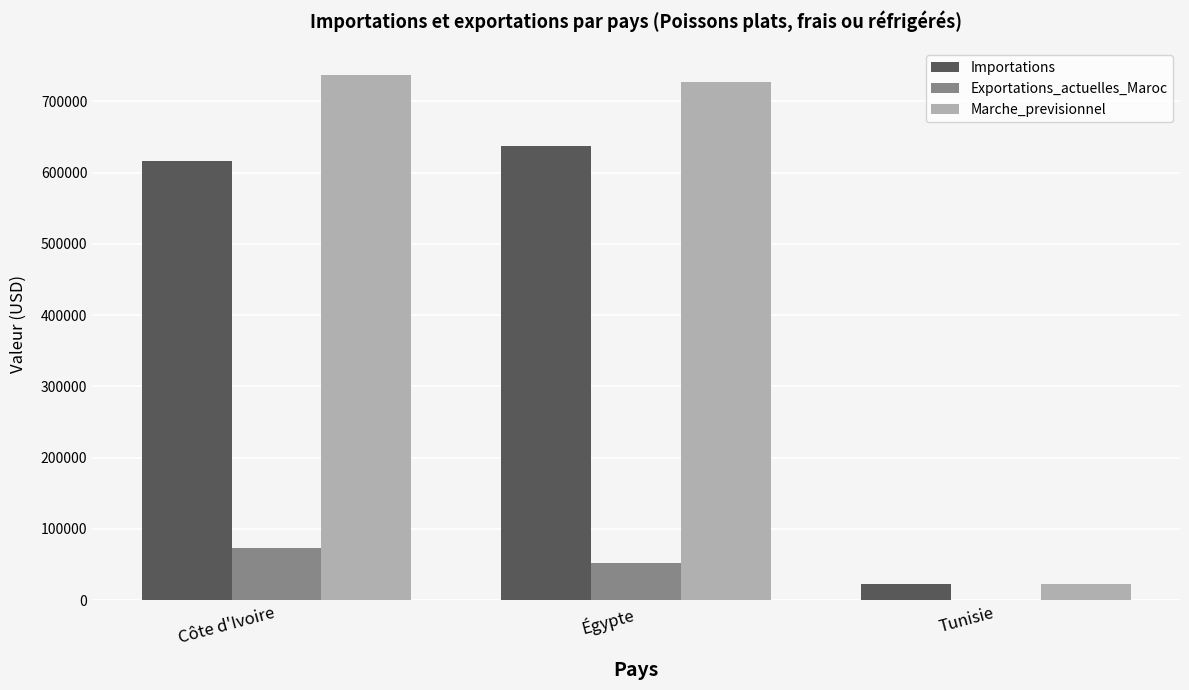

At which label is Importations closest to 329996?

Côte d'Ivoire